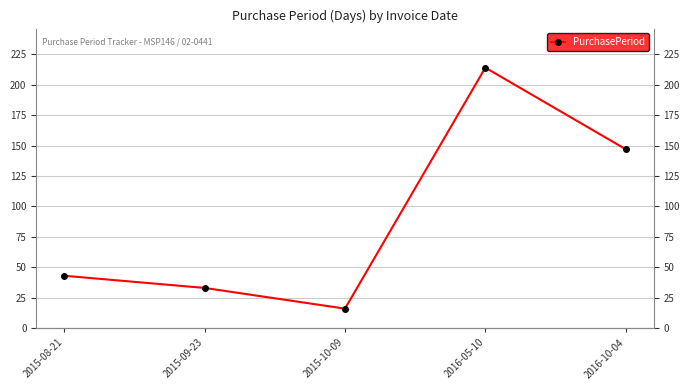

What is the average value?

91